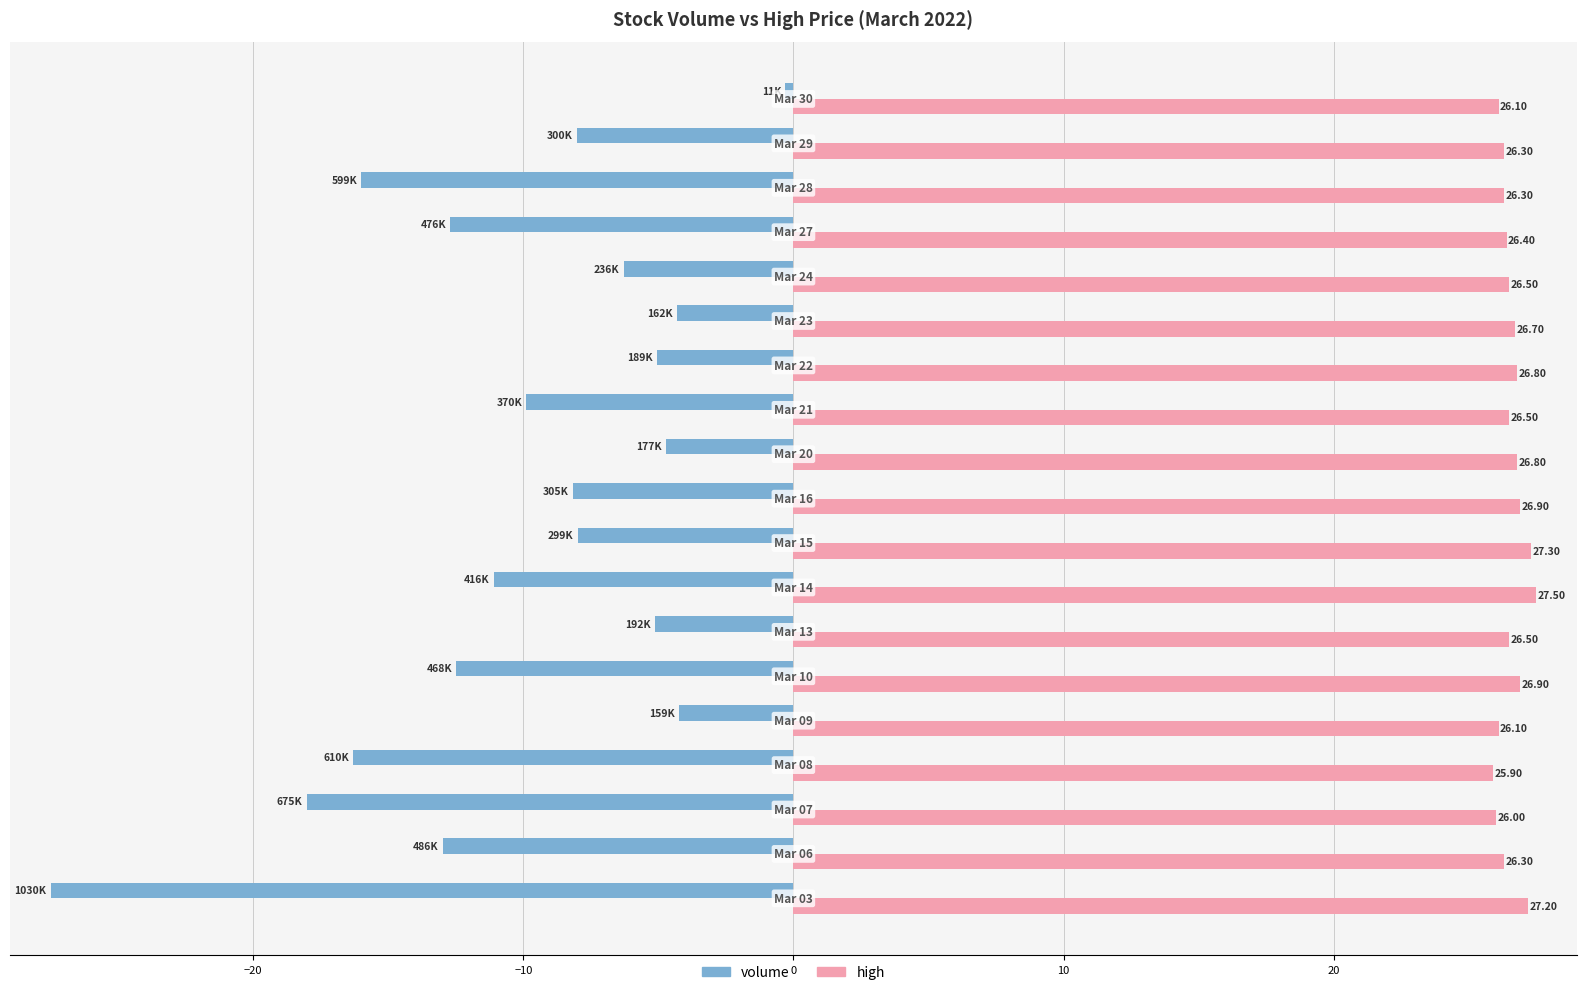

Which series has the largest total across all categories?

high